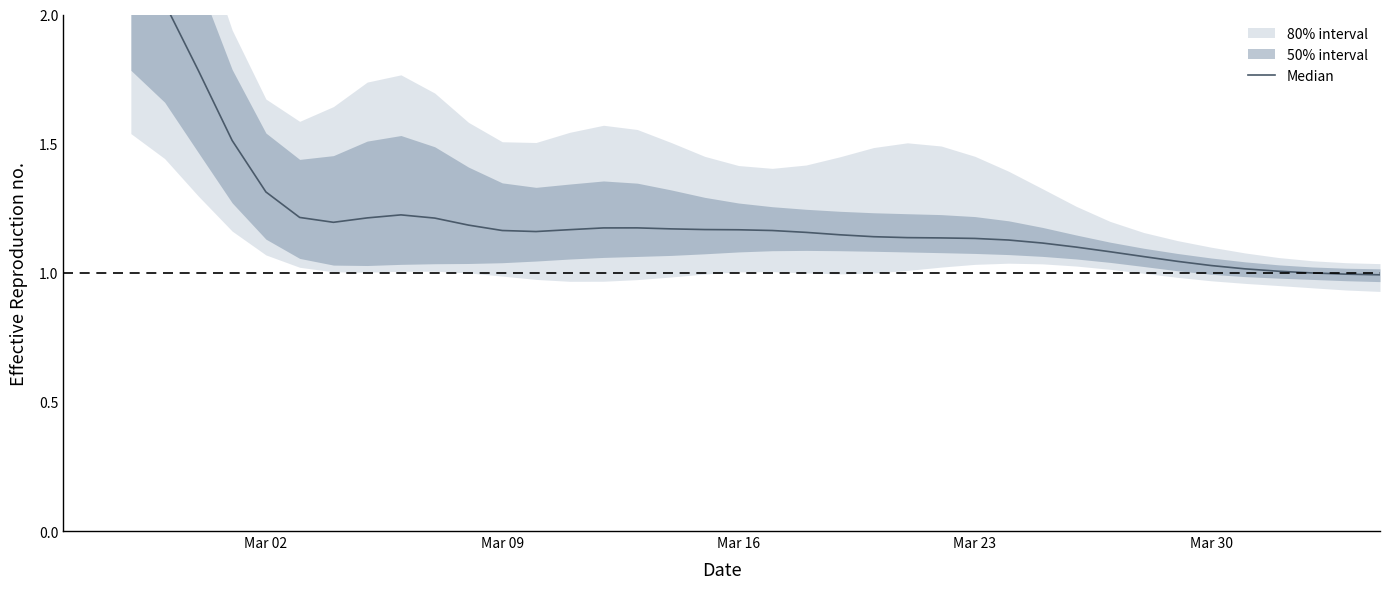

How many categories are shown in the chart?

38